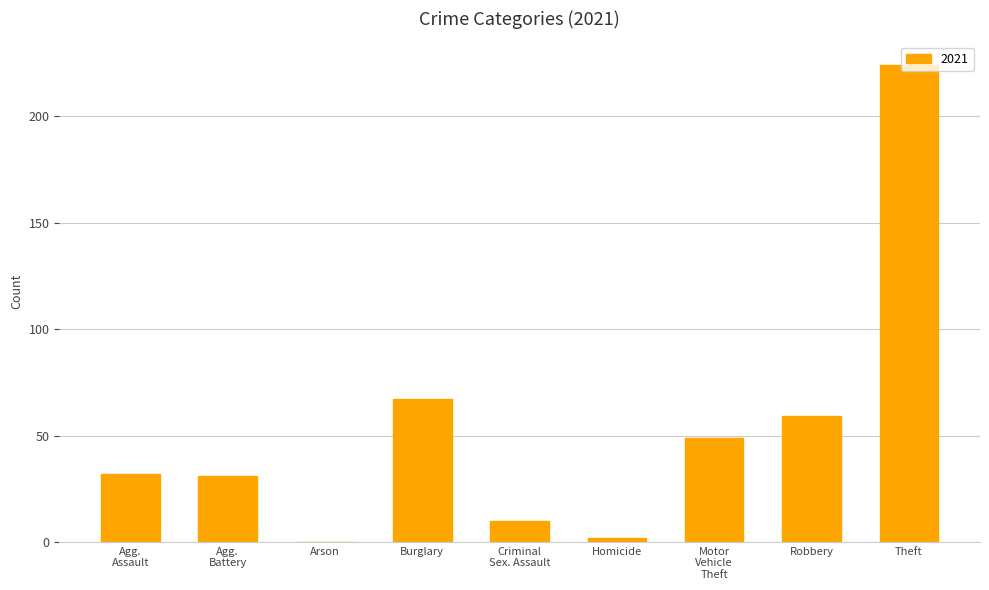

At which category does the chart reach its peak across all series?

Theft